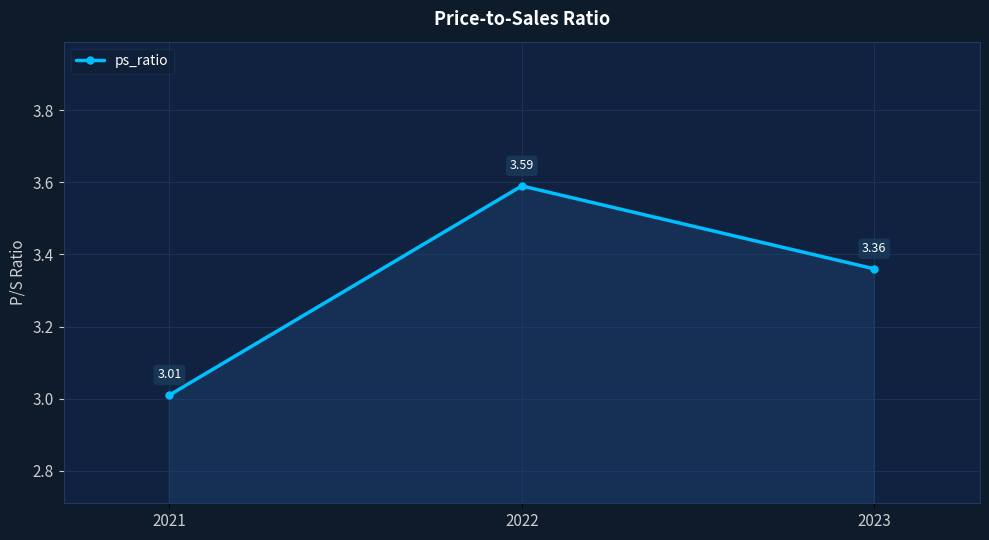

Rank the categories by value from highest to lowest.

2022, 2023, 2021